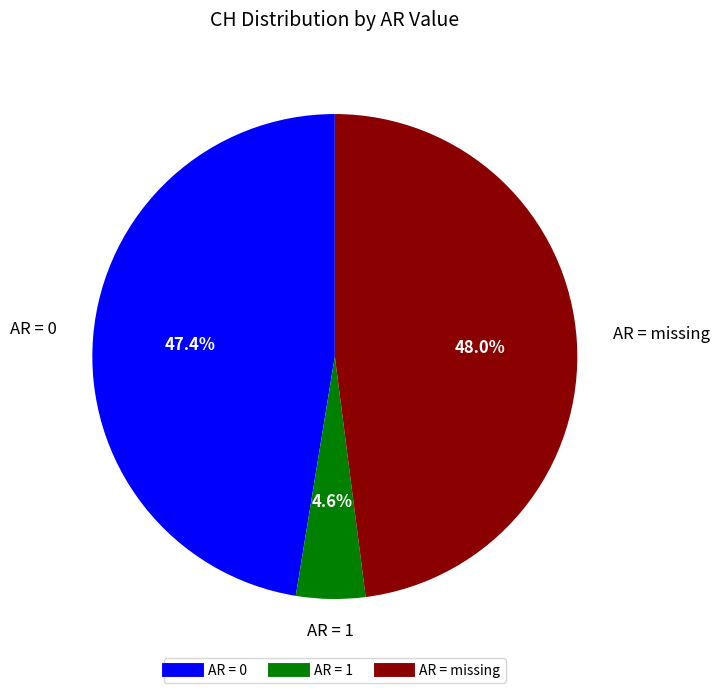

Is there any slice that represents more than half of the pie?

No